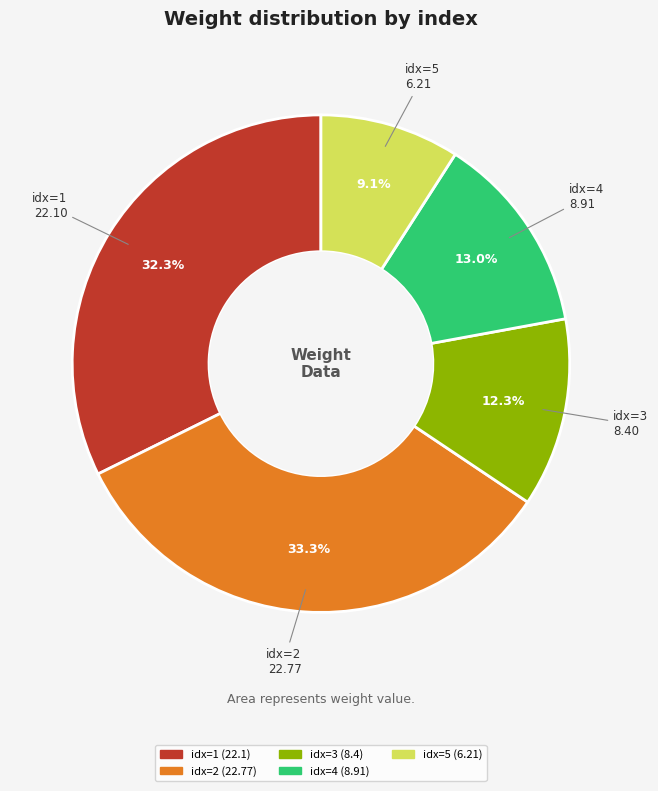

What is the largest slice in the pie chart?

idx=2